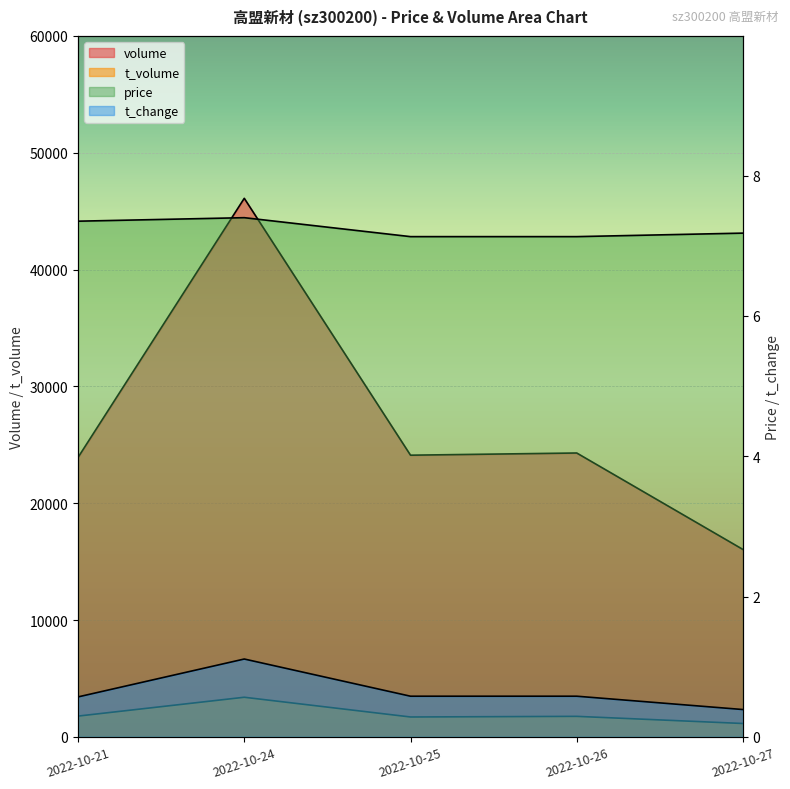

At which category does volume reach its first local peak?

2022-10-24